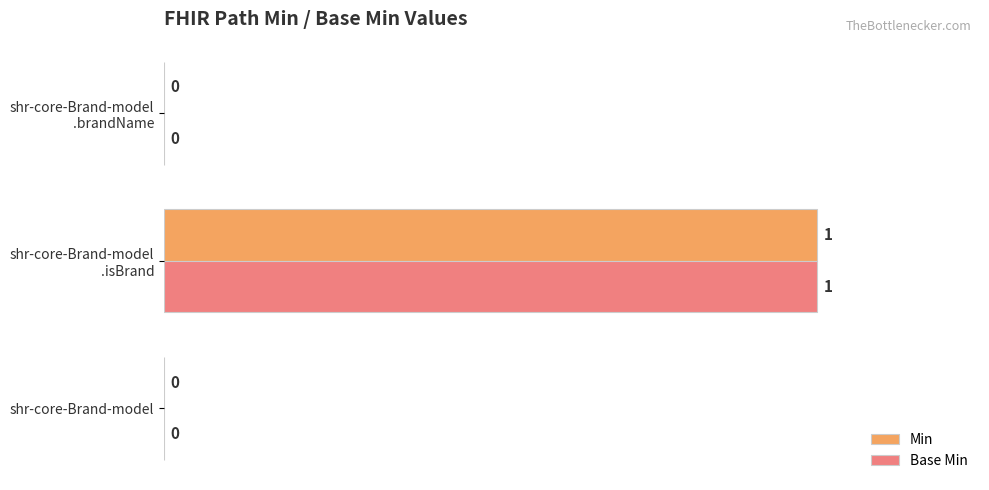

The Base Min series shows 1 at shr-core-Brand-model. True or false?

False